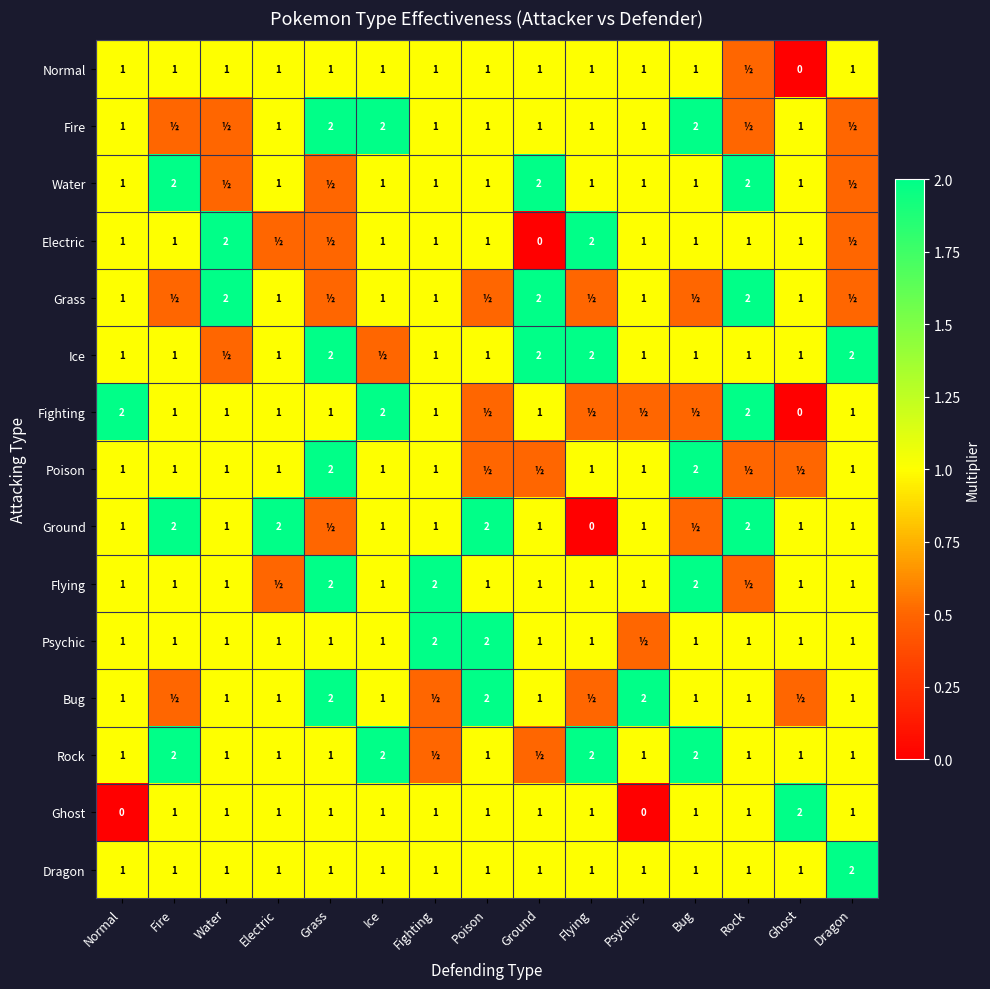

At how many categories does at least one series exceed 1?

15